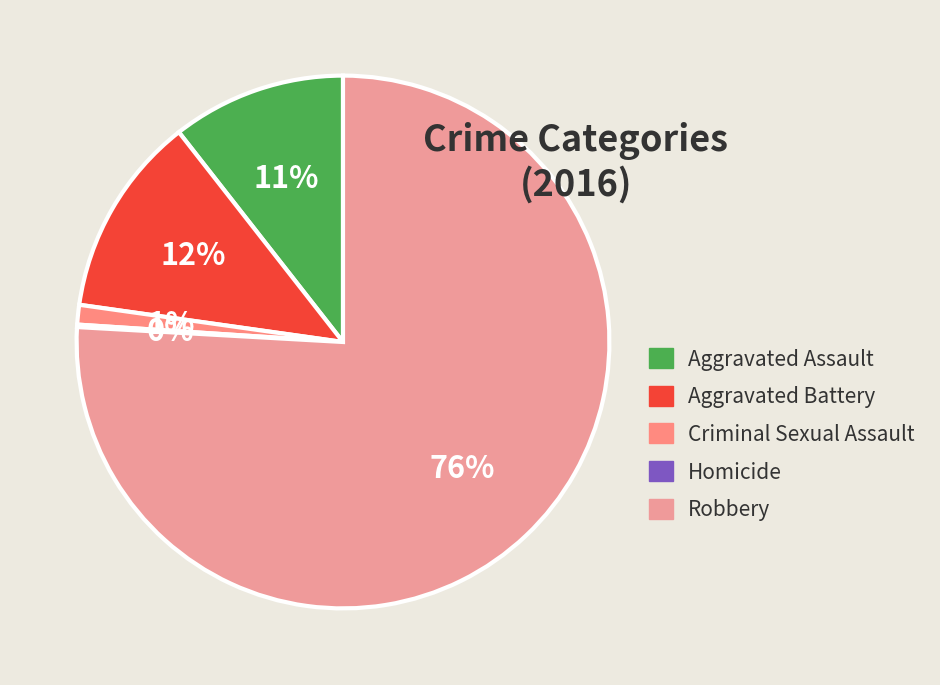

To the nearest percent, what portion does Robbery represent?

76%